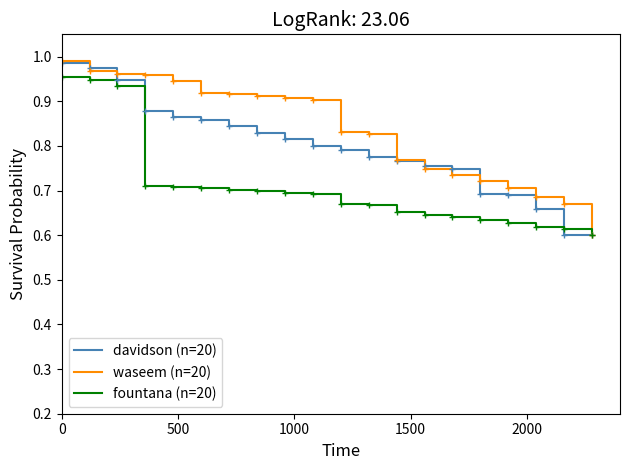

Which series has the largest total across all categories?

waseem (n=20)